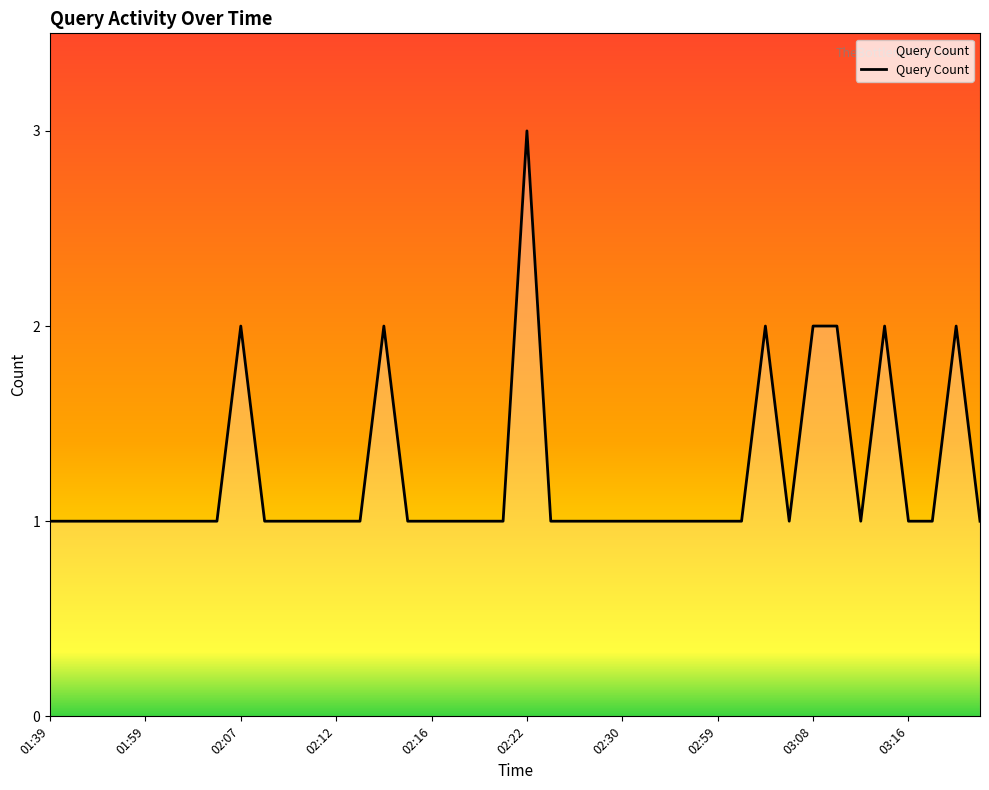

What is the maximum value shown in the chart?

3